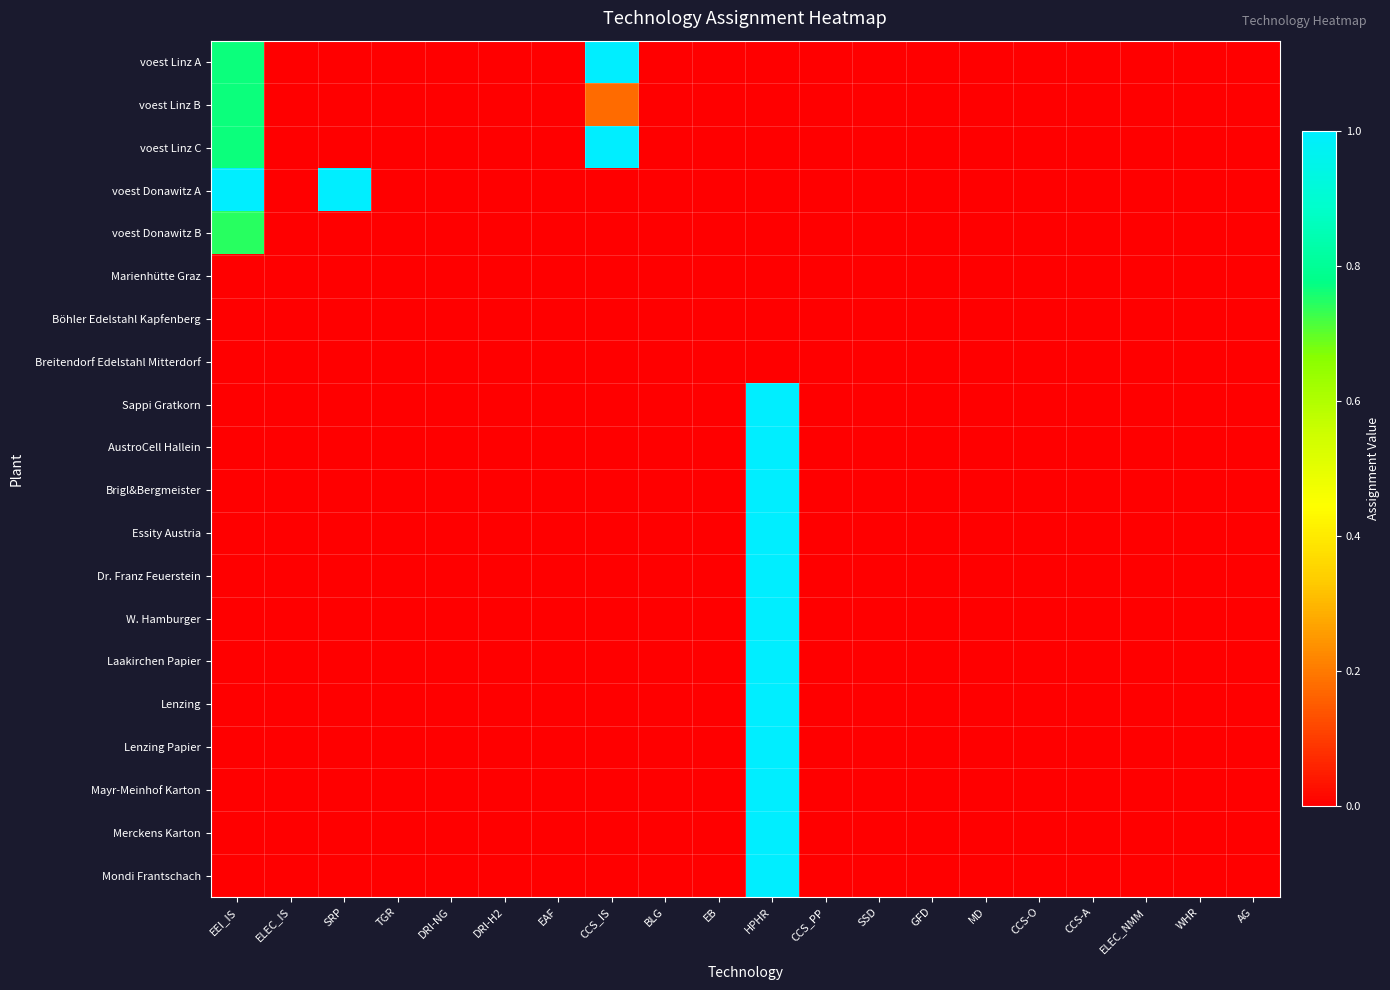

Between WHR and CCS-O, which is larger?

WHR